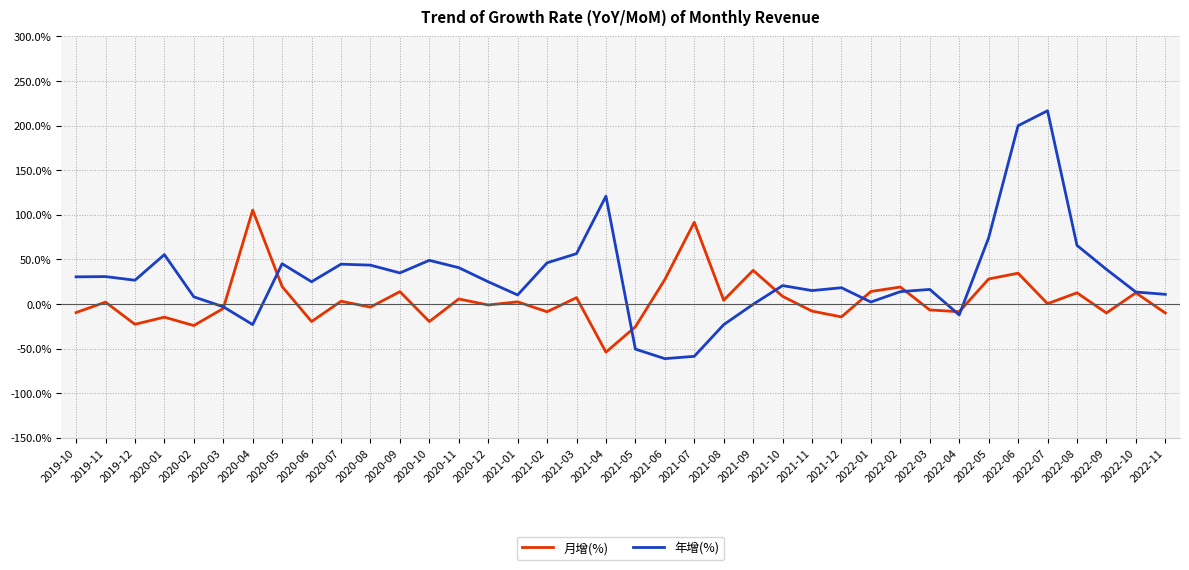

What is the difference between the maximum and minimum values in the 年增(%) series?

277.9